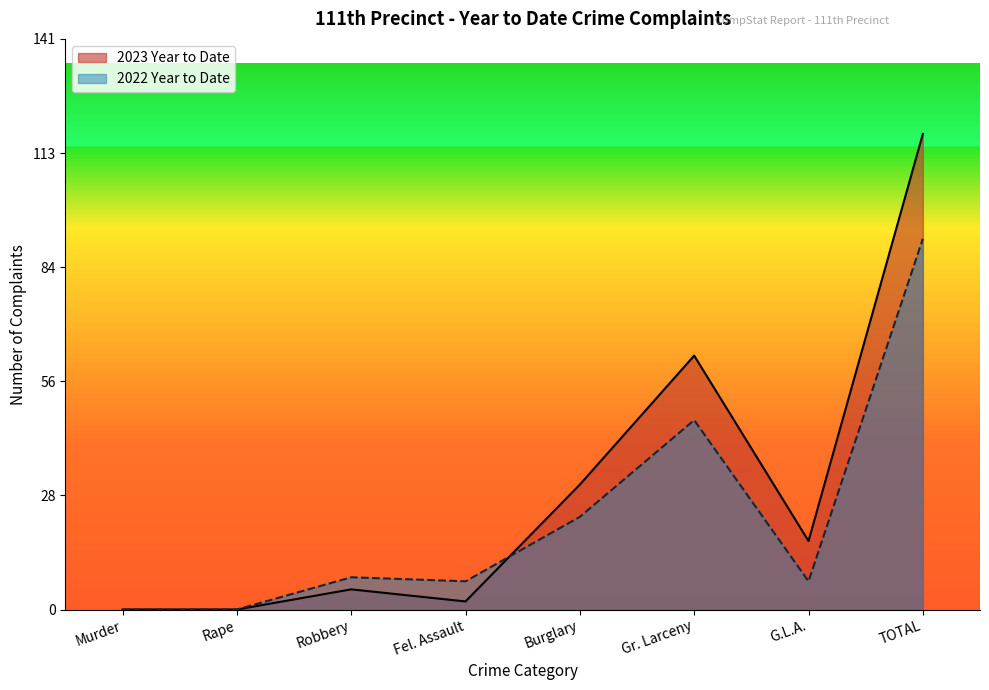

Is the value of 2022 Year to Date at Fel. Assault greater than the value of 2023 Year to Date at Robbery?

Yes